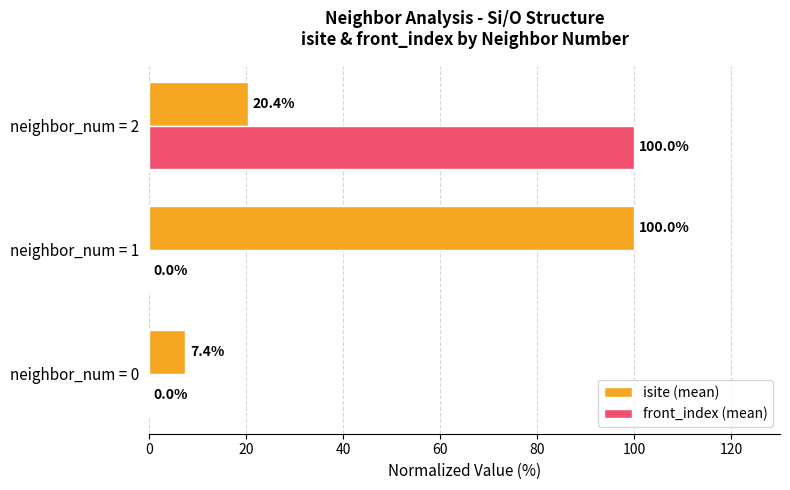

How many values in front_index (mean) are above zero?

1